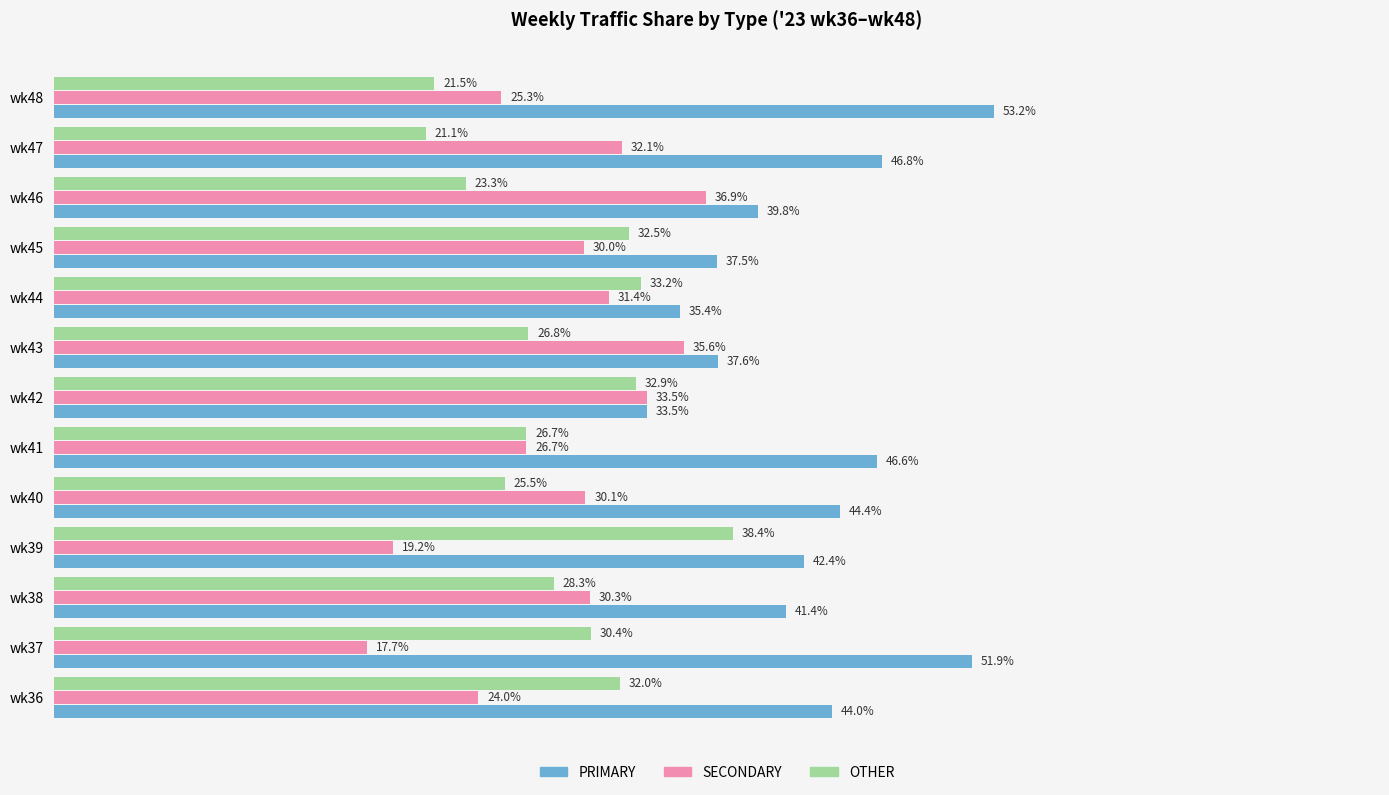

At which label is PRIMARY closest to 43?

wk39